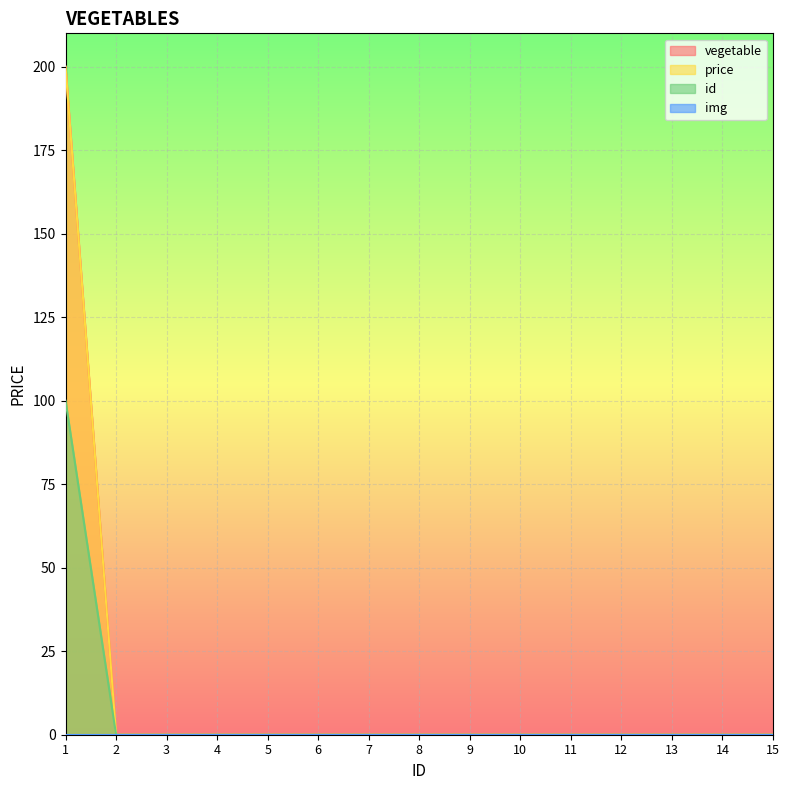

The id series shows 50 at 3. True or false?

False